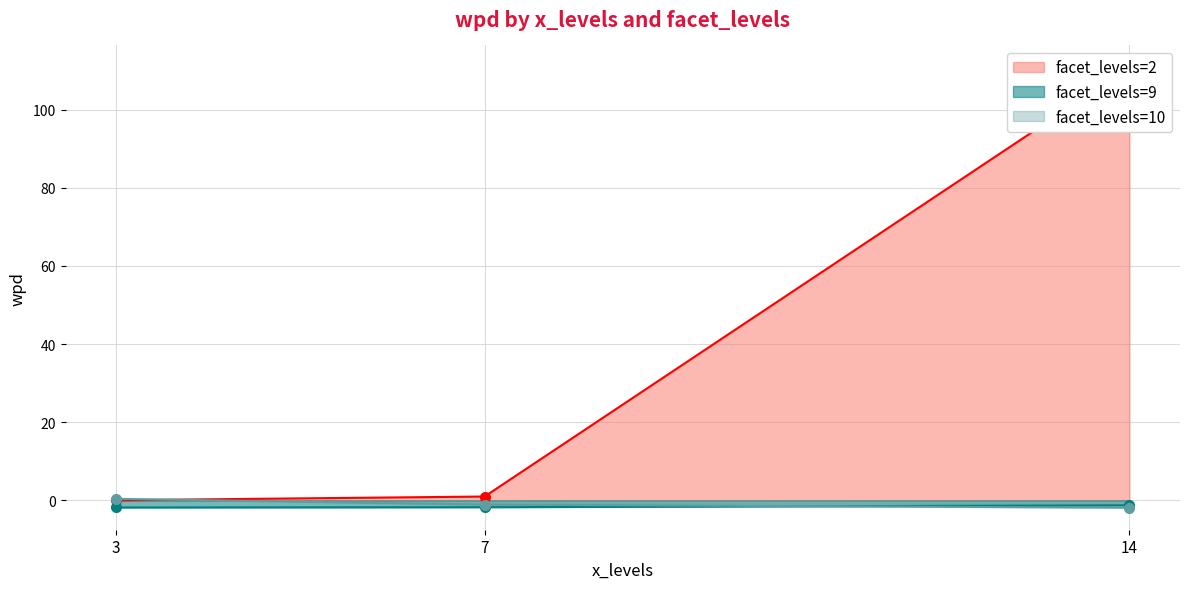

At which label is wpd closest to 54?

7